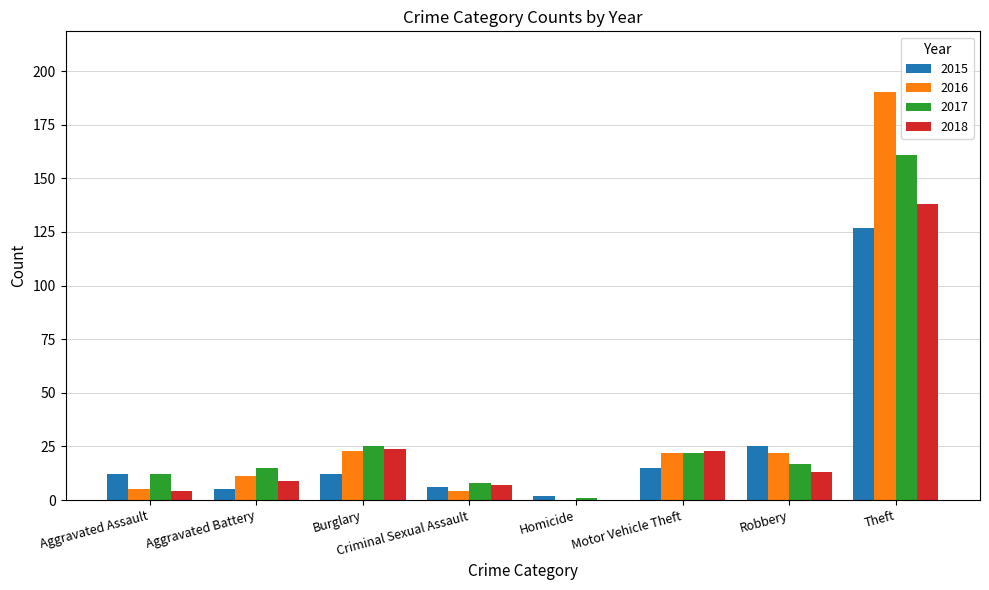

Which series has the largest range (max minus min)?

2016